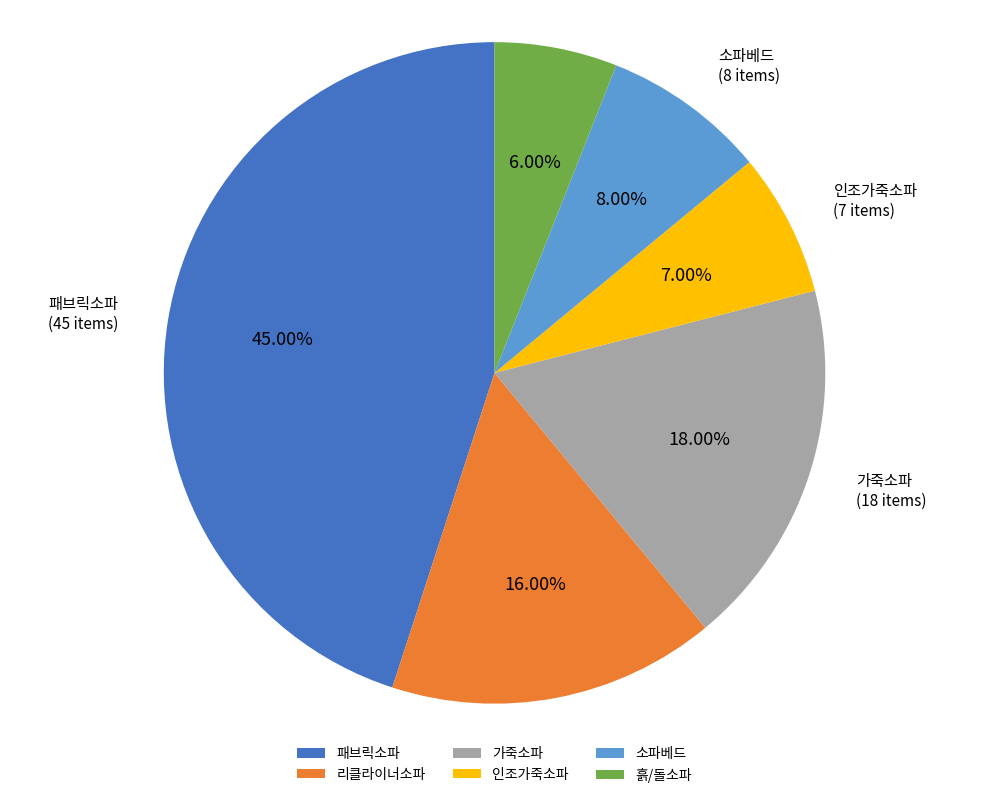

Approximately how many times larger is the value at 인조가죽소파 compared to 소파베드?

0.9